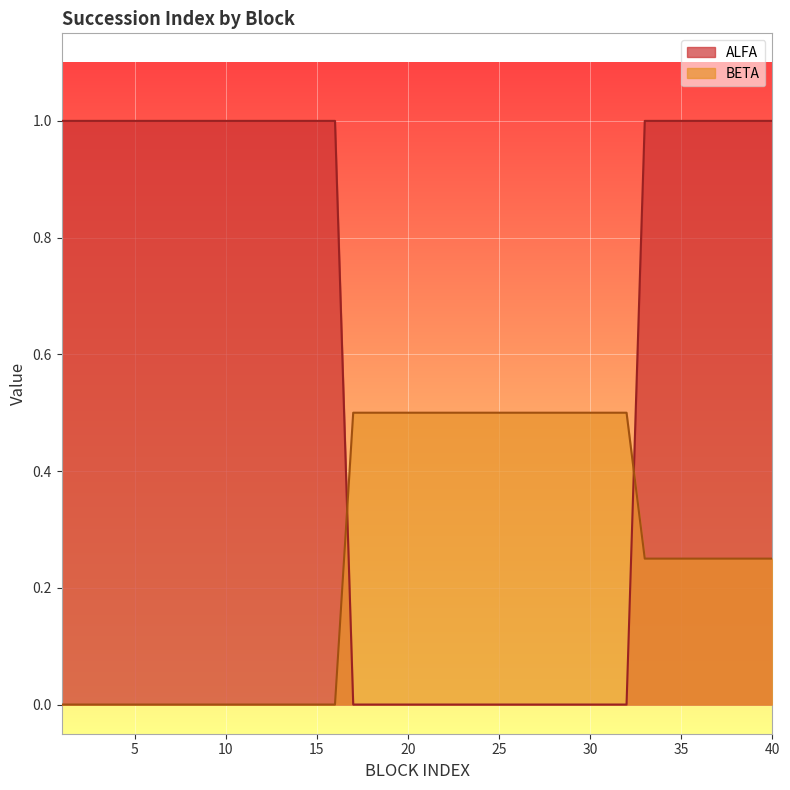

Is the value of BETA at 31 greater than the value of ALFA at 29?

Yes